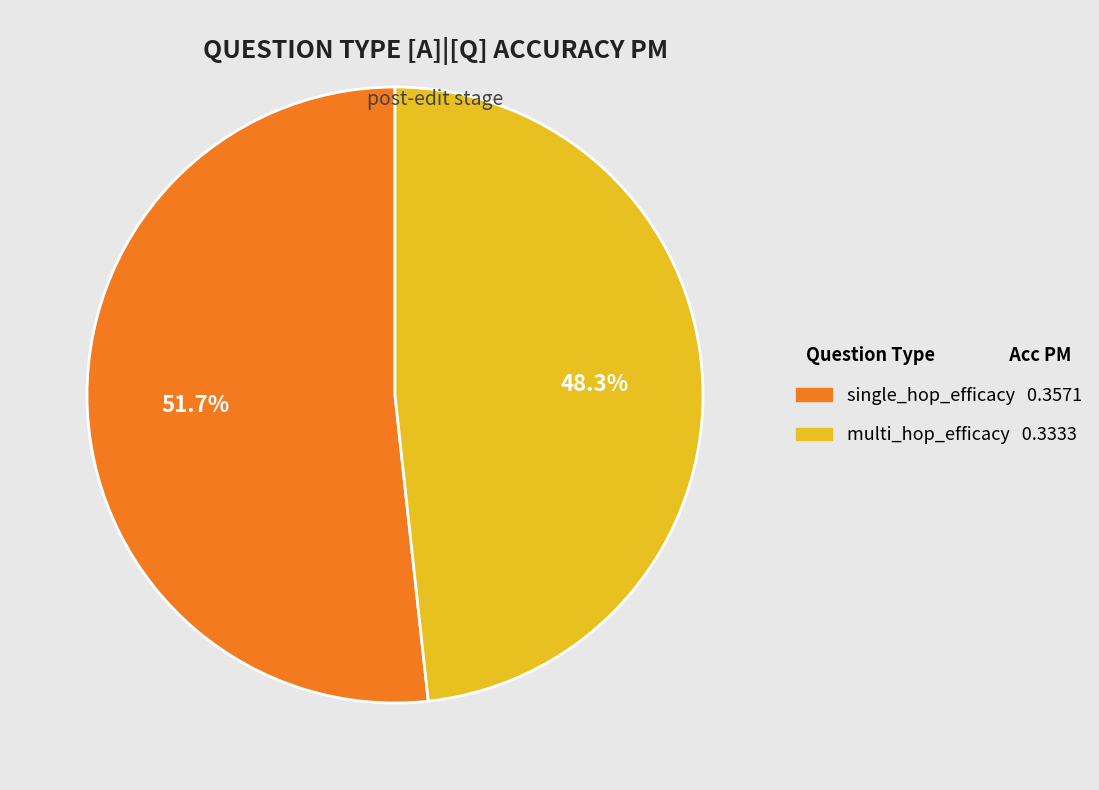

The single_hop_efficacy slice represents 52% of the pie. True or false?

True